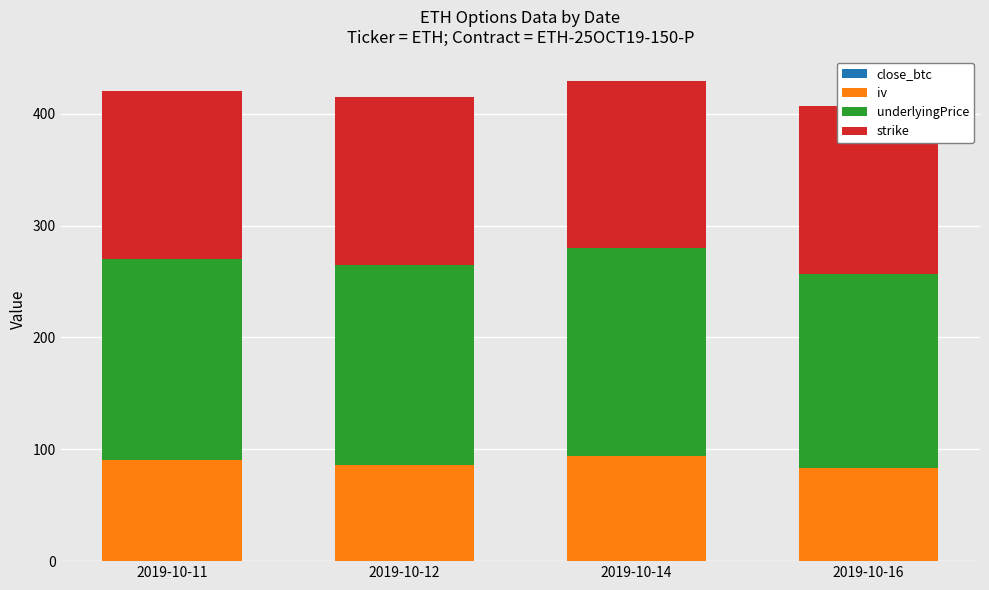

Which series has the largest total across all categories?

underlyingPrice